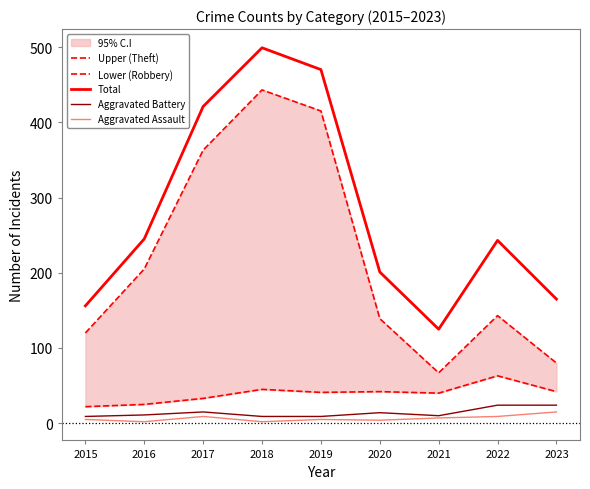

Where does the Total series first go above 243?

2016